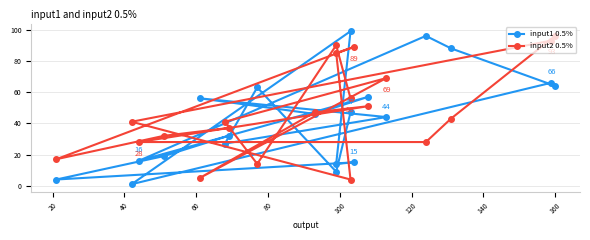

Which series has the largest range (max minus min)?

input1 0.5%